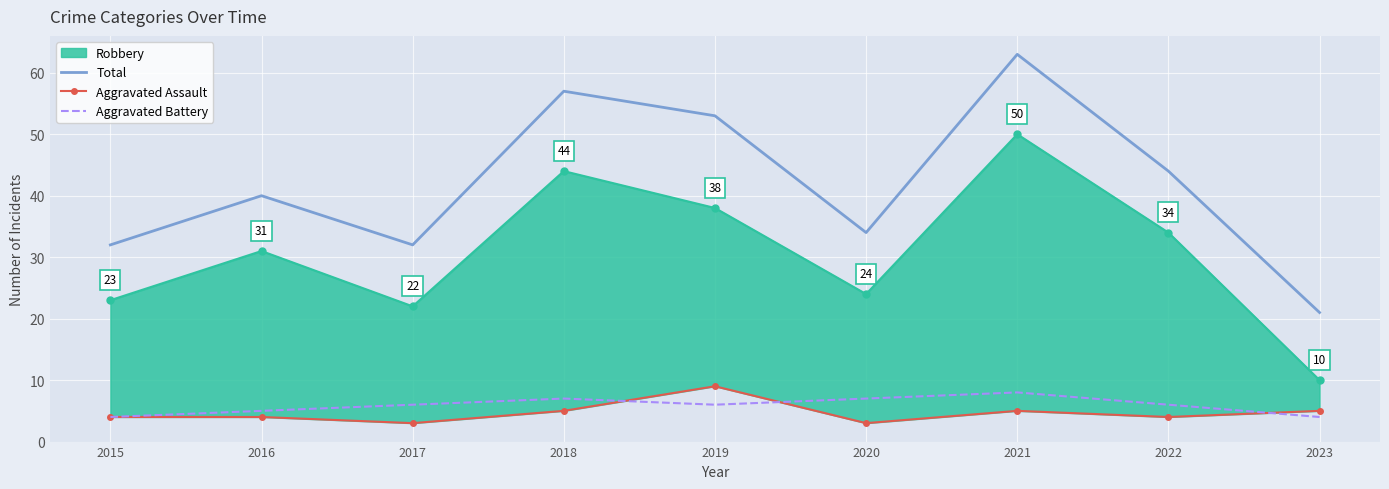

Is the value of Aggravated Battery at 2017 greater than the value of Total at 2023?

No